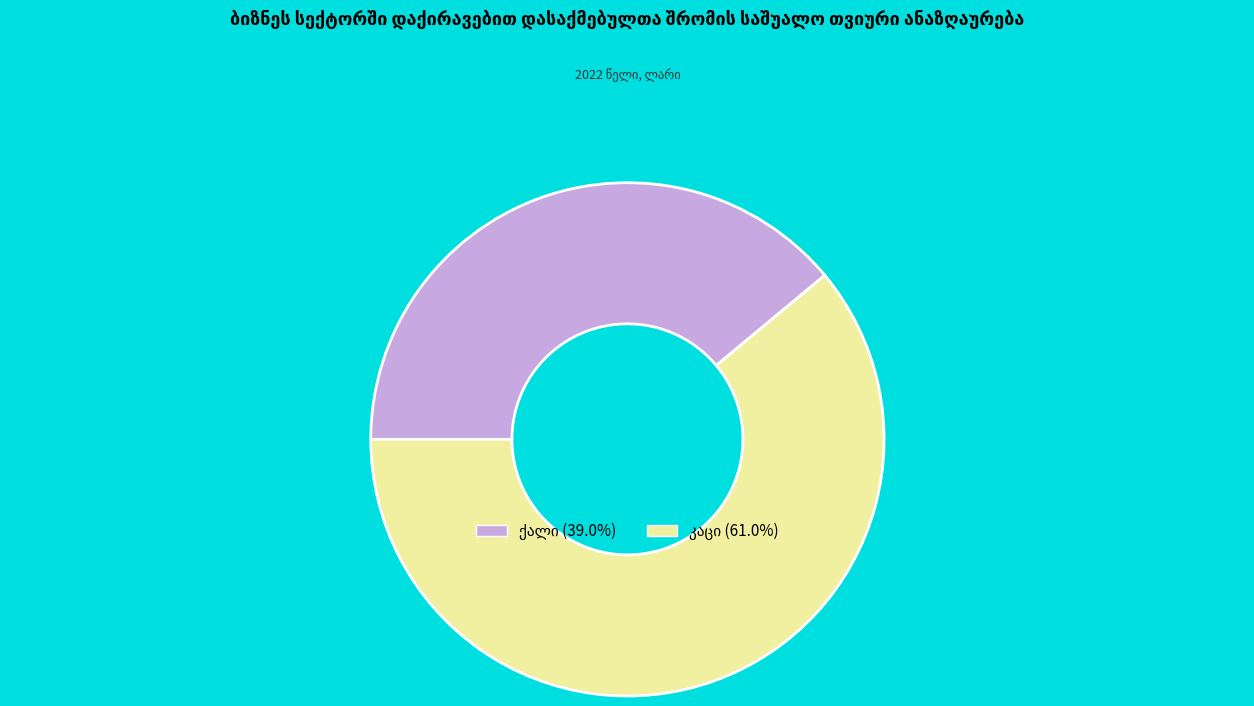

How many segments does this pie chart have?

2